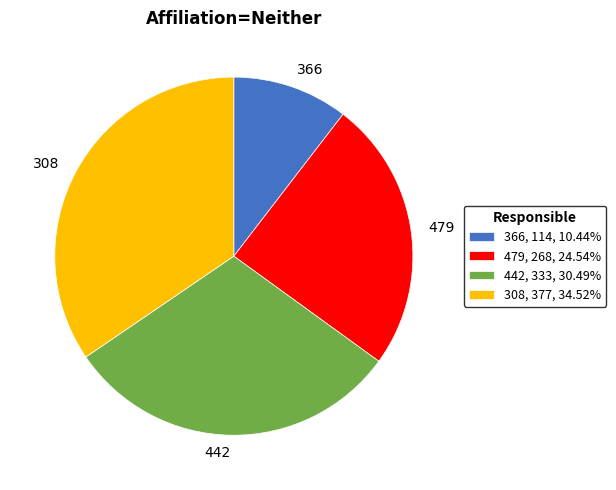

Does 442, 333, 30.49% represent more than half of the total?

No